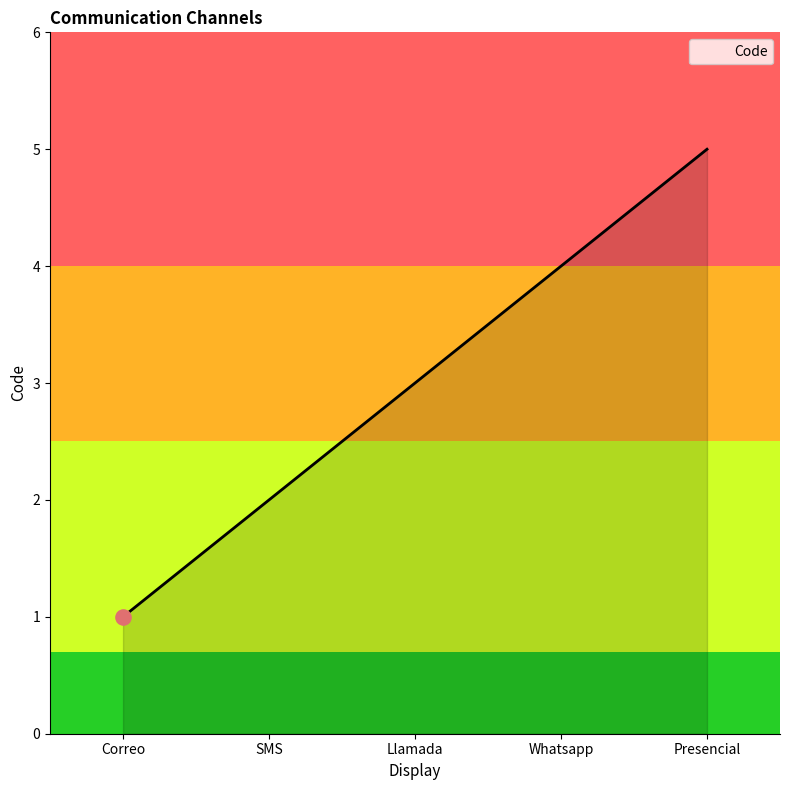

Approximately how many times larger is the value at Correo compared to Llamada?

0.3